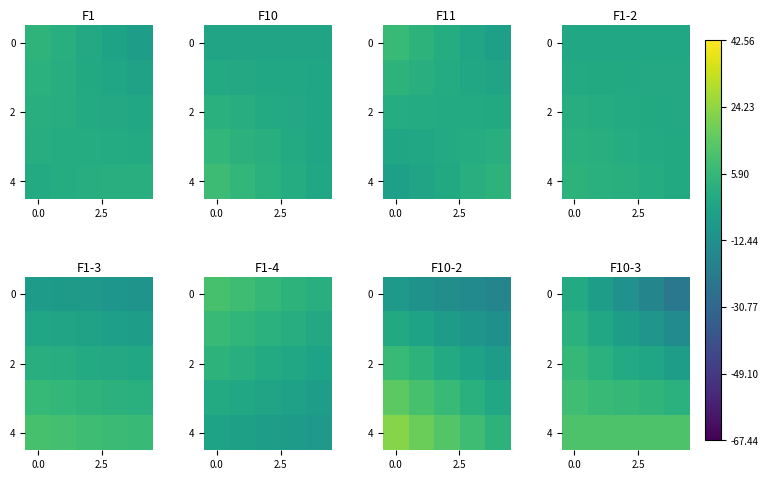

What is the difference between the second highest and second lowest values in the 0 series?

11.5